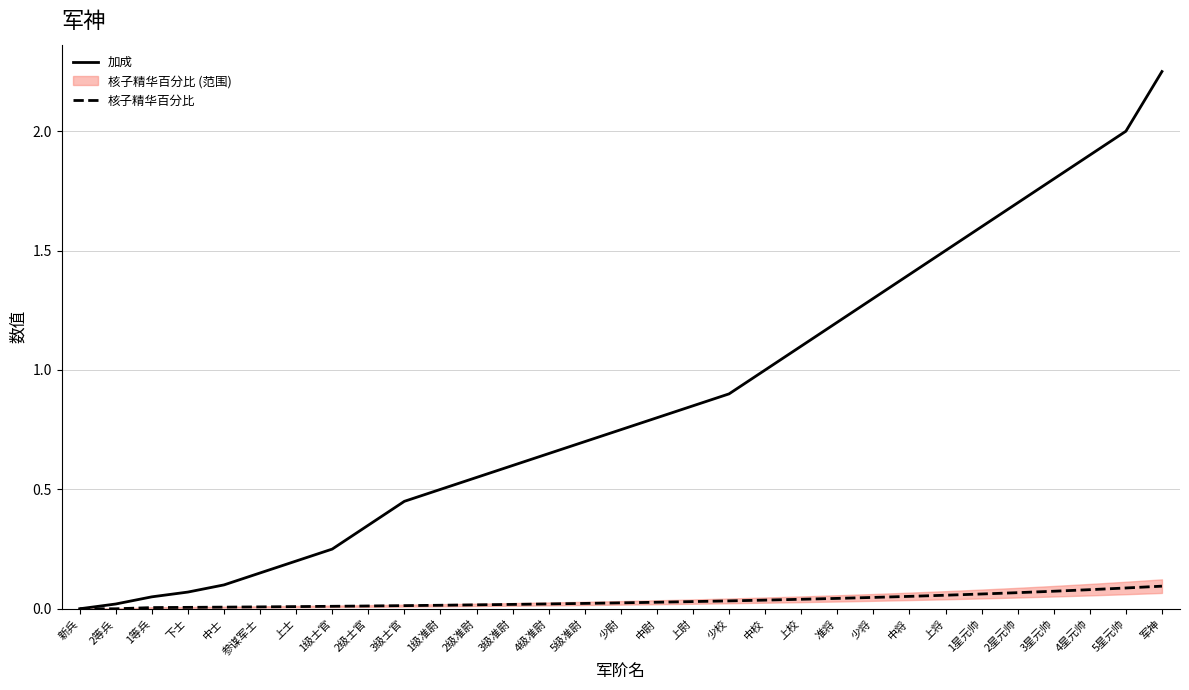

List the series in order of their overall mean, highest first.

加成, 核子精华百分比